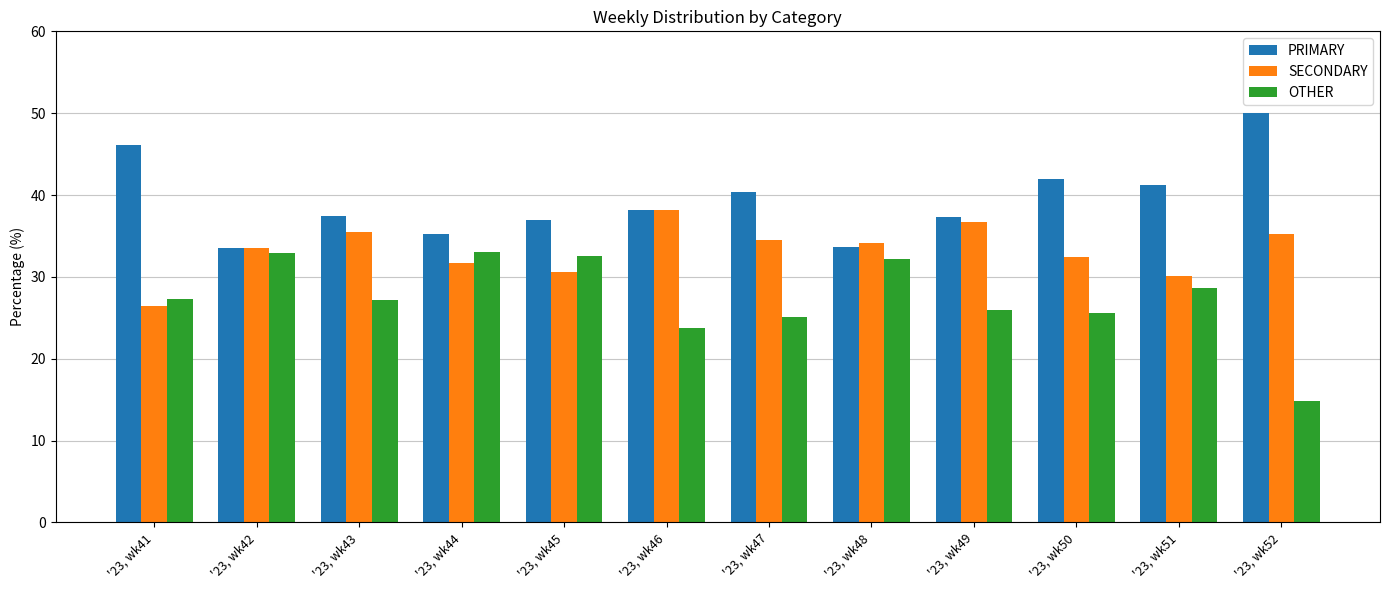

List the series in order of their overall mean, lowest first.

OTHER, SECONDARY, PRIMARY